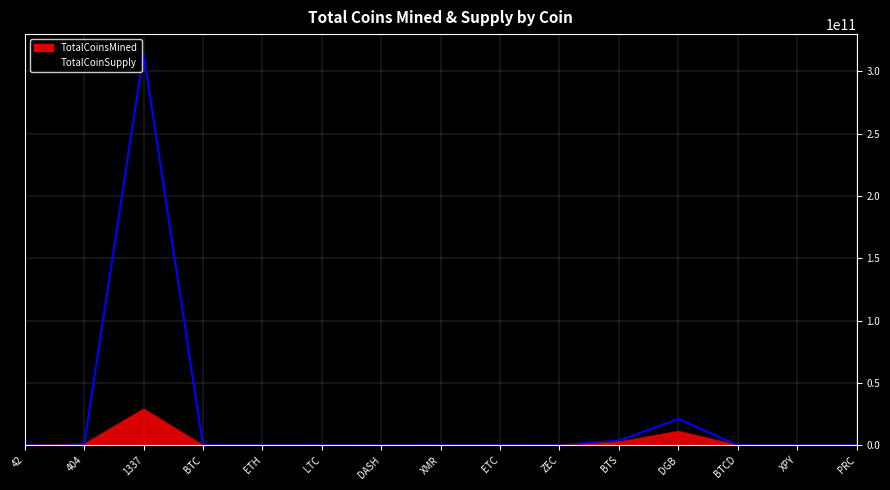

At which category does the chart reach its minimum across all series?

ETH